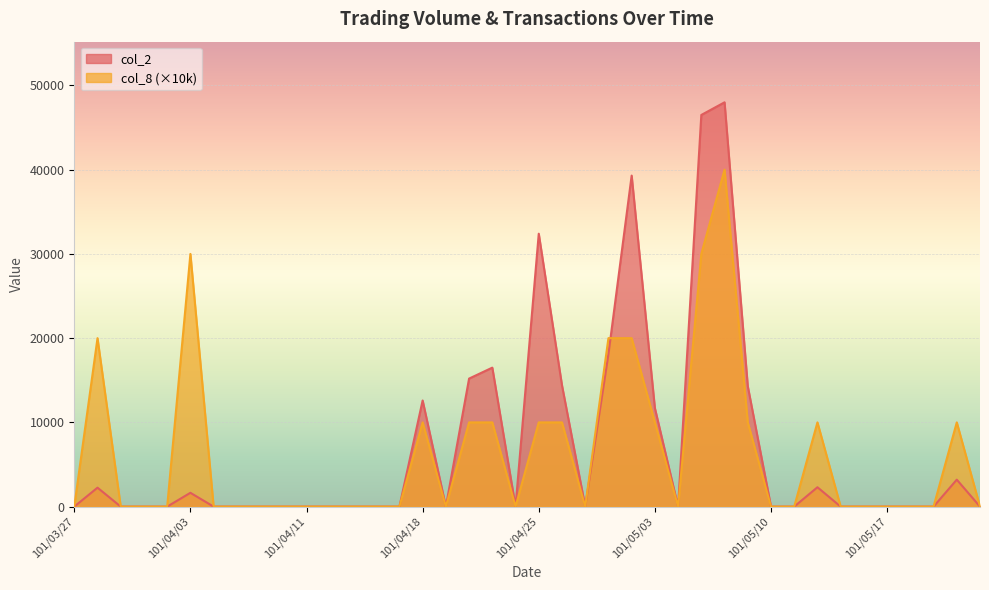

Between which two adjacent categories do col_2 and col_8 first intersect?

101/04/30 and 101/05/02